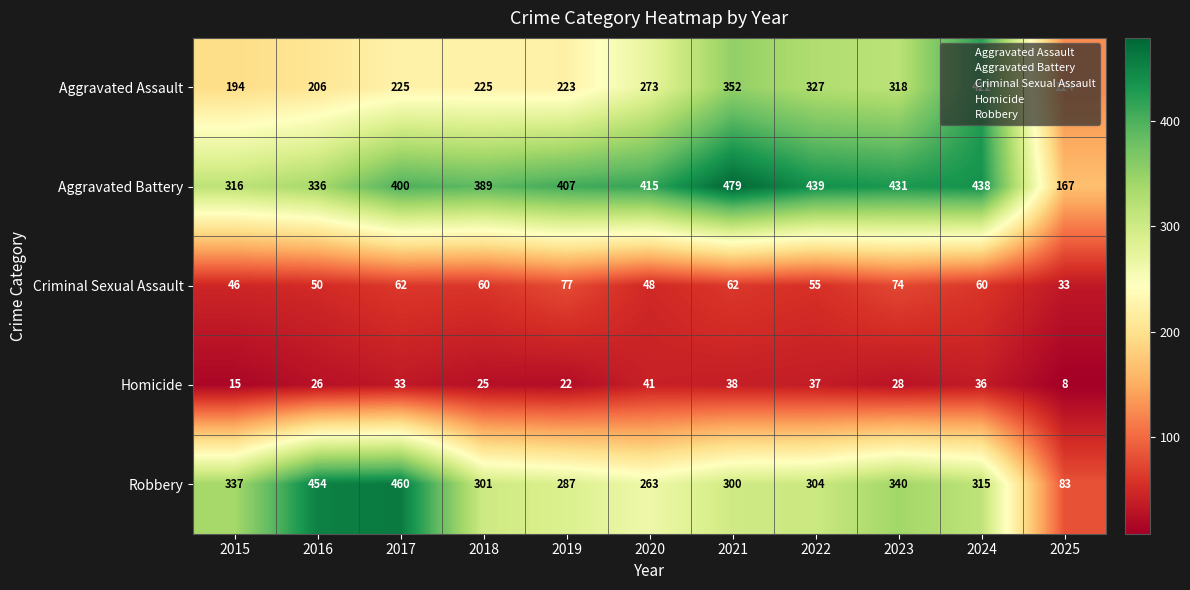

Is it true that Criminal Sexual Assault equals 22 at 2023?

False